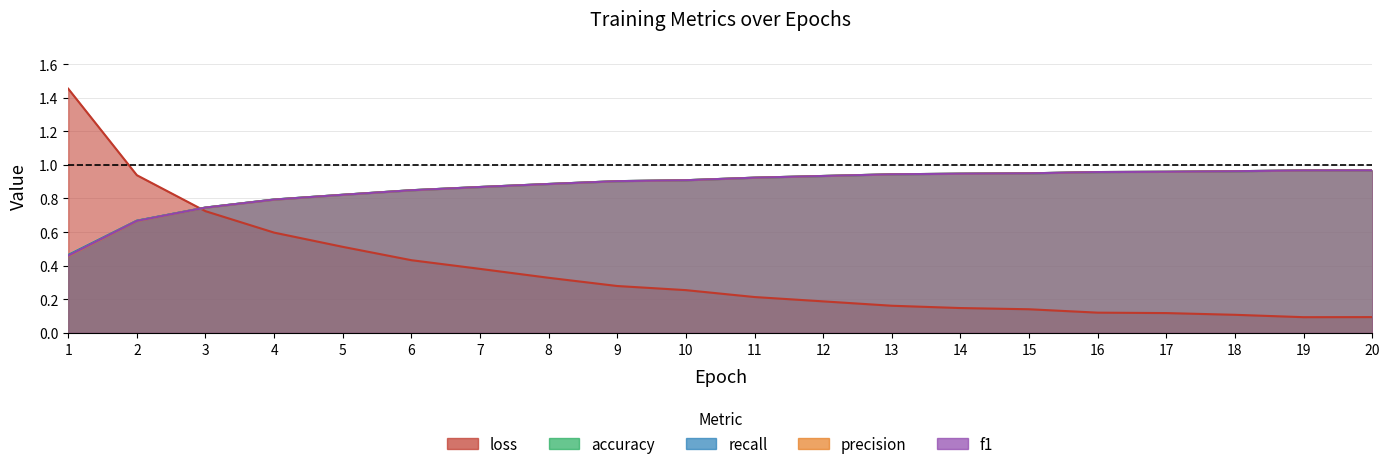

What is the sum of the accuracy values at 13 and 20?

1.9